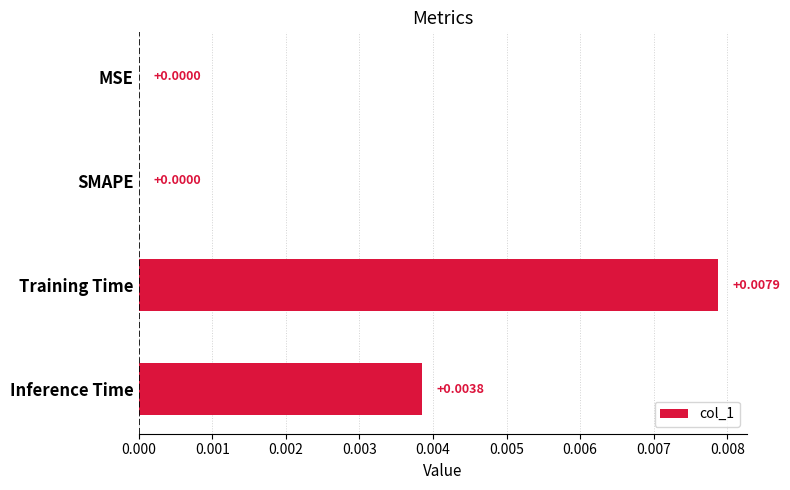

Between Inference Time and Training Time, which is larger?

Training Time